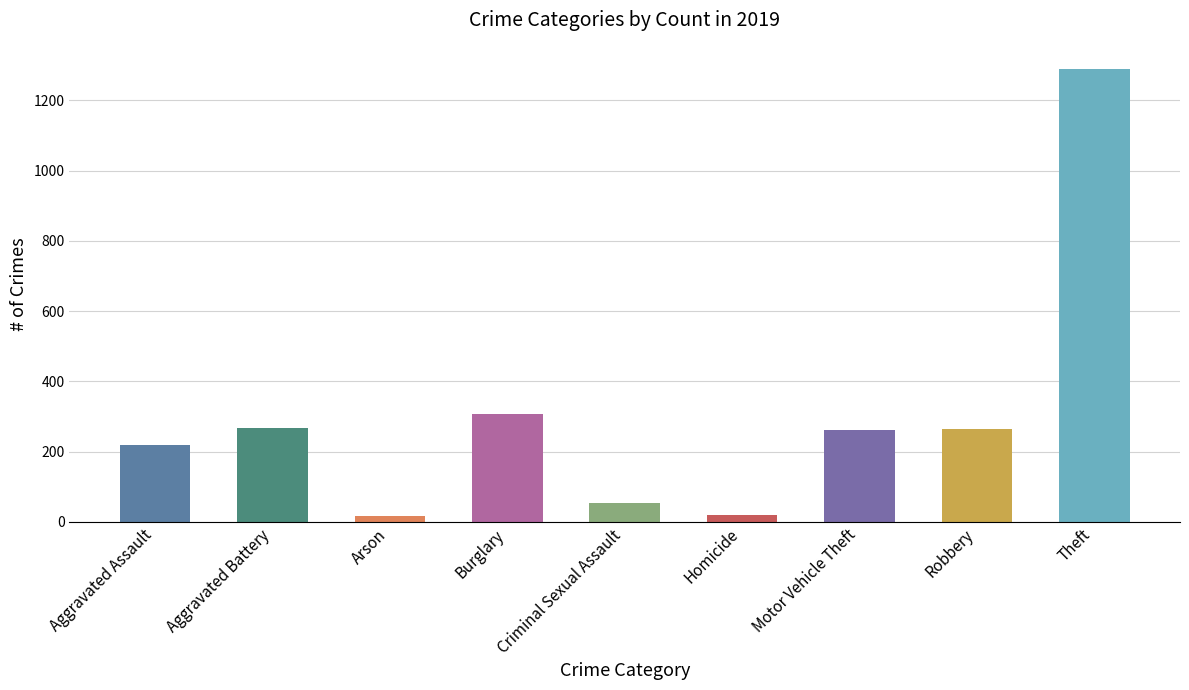

Which has a higher value, Motor Vehicle Theft or Criminal Sexual Assault?

Motor Vehicle Theft